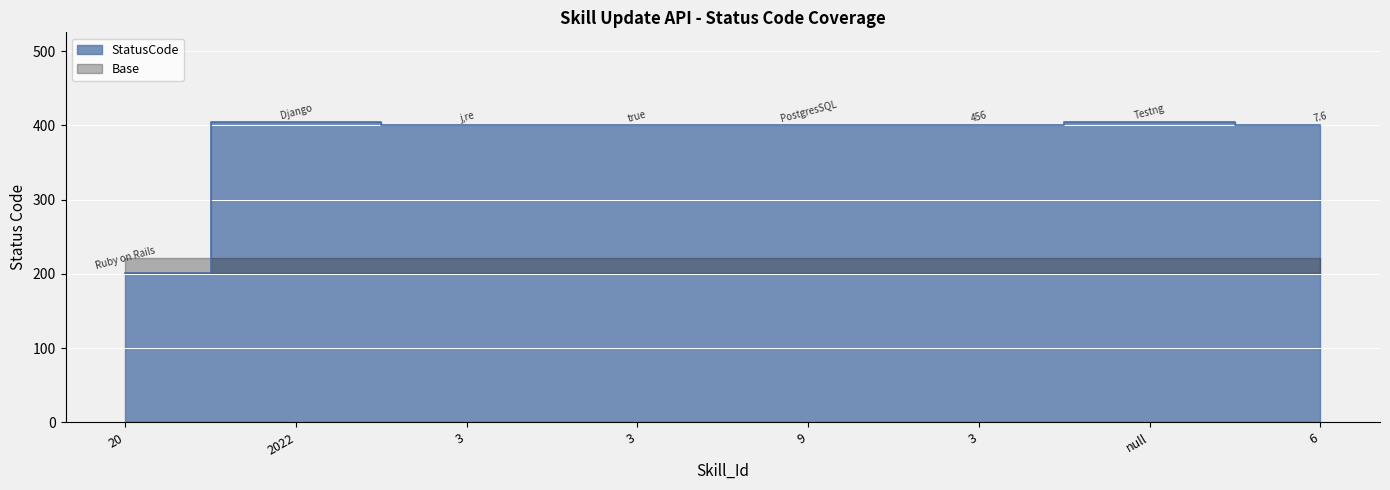

How many lines are shown in the chart?

1